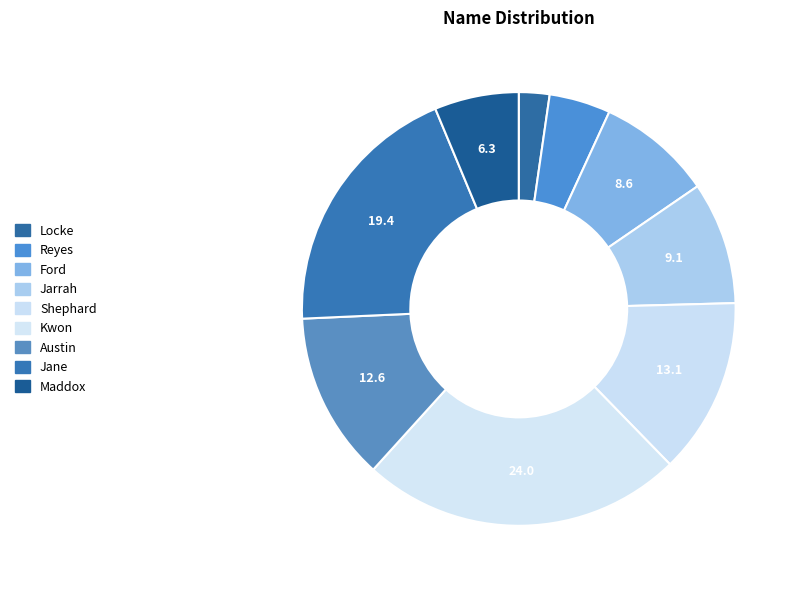

Count the number of slices in the pie.

9